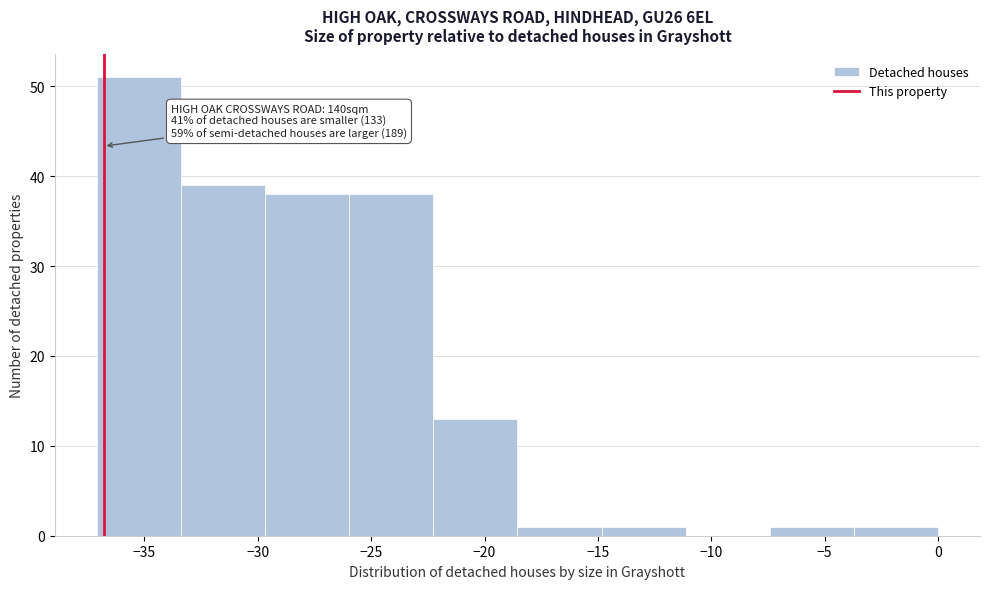

Which range on the x-axis has the tallest bar?

-37.0 to -33.5